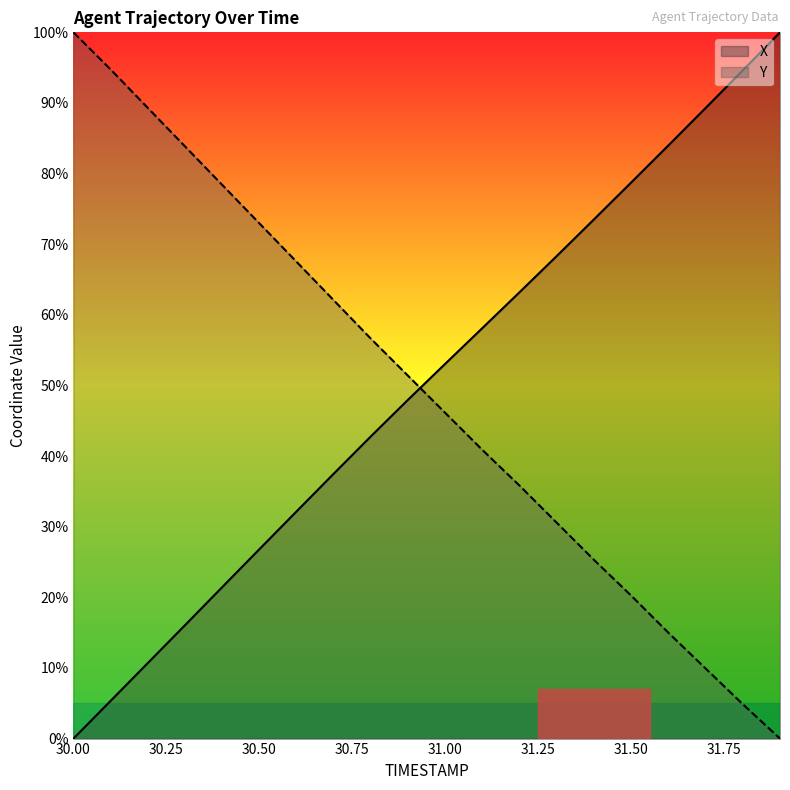

What is the difference between the maximum and minimum values in the X series?

100.0